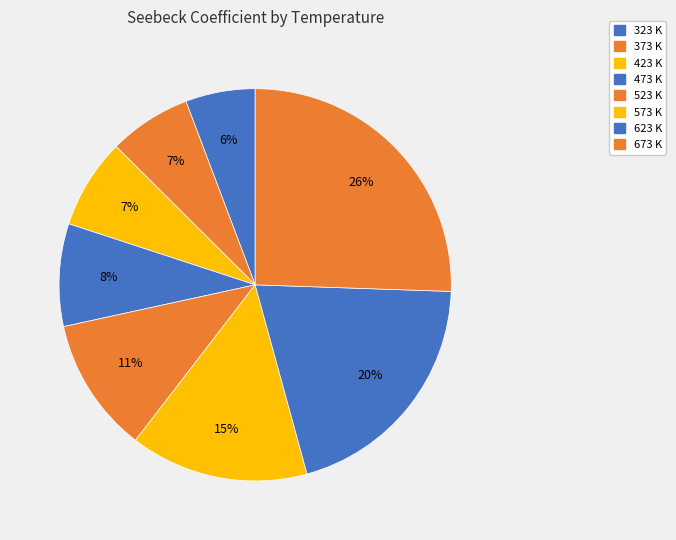

Does any single category account for the majority?

No